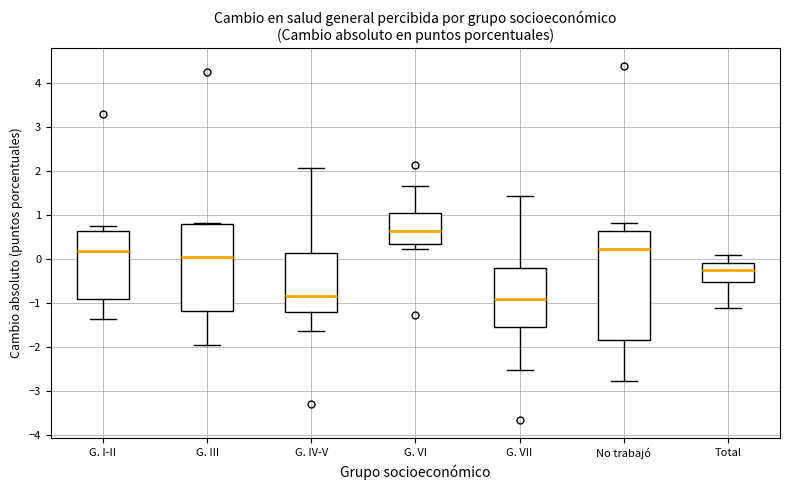

Where is the lower edge of the box for G. VII on the y-axis? The values are not printed on the chart, so give them approximately, as read against the axis.

-1.5